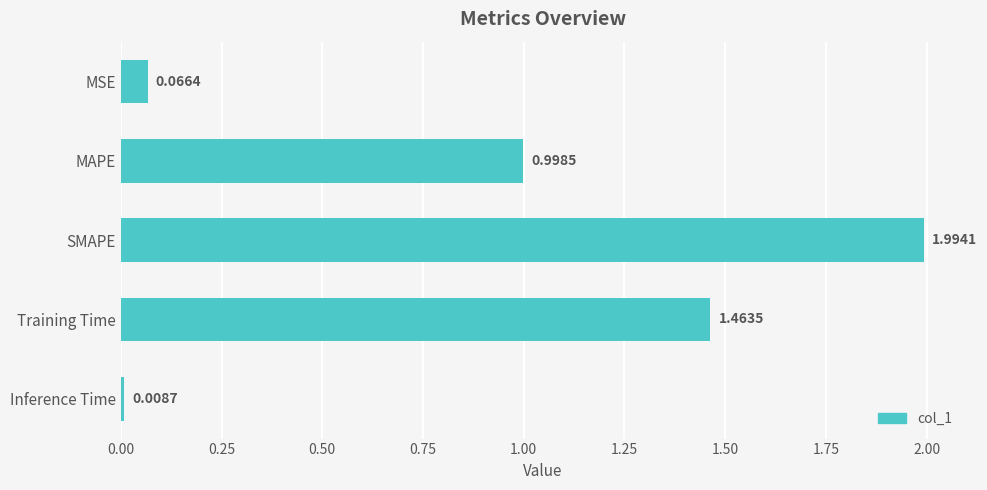

What is the sum of the values at MAPE and SMAPE?

3.0